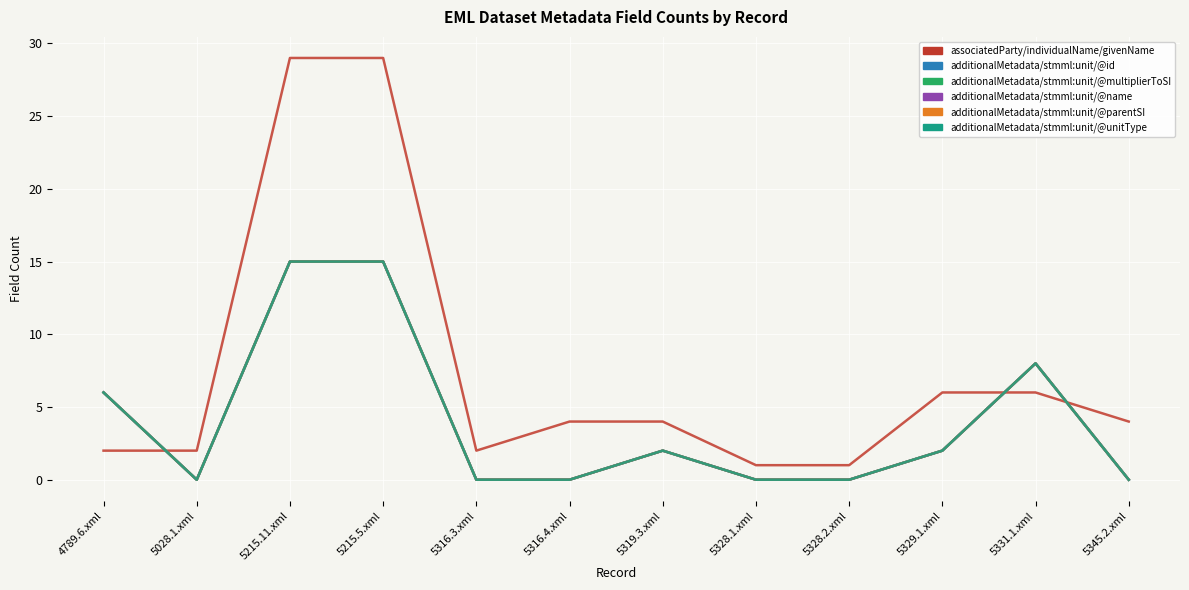

Reading left to right, list all the values displayed in this chart.

associatedParty/individualName/givenName: 2	2	29	29	2	4	4	1	1	6	6	4
additionalMetadata/stmml:unit/@id: 6	0	15	15	0	0	2	0	0	2	8	0
additionalMetadata/stmml:unit/@multiplierToSI: 6	0	15	15	0	0	2	0	0	2	8	0
additionalMetadata/stmml:unit/@name: 6	0	15	15	0	0	2	0	0	2	8	0
additionalMetadata/stmml:unit/@parentSI: 6	0	15	15	0	0	2	0	0	2	8	0
additionalMetadata/stmml:unit/@unitType: 6	0	15	15	0	0	2	0	0	2	8	0